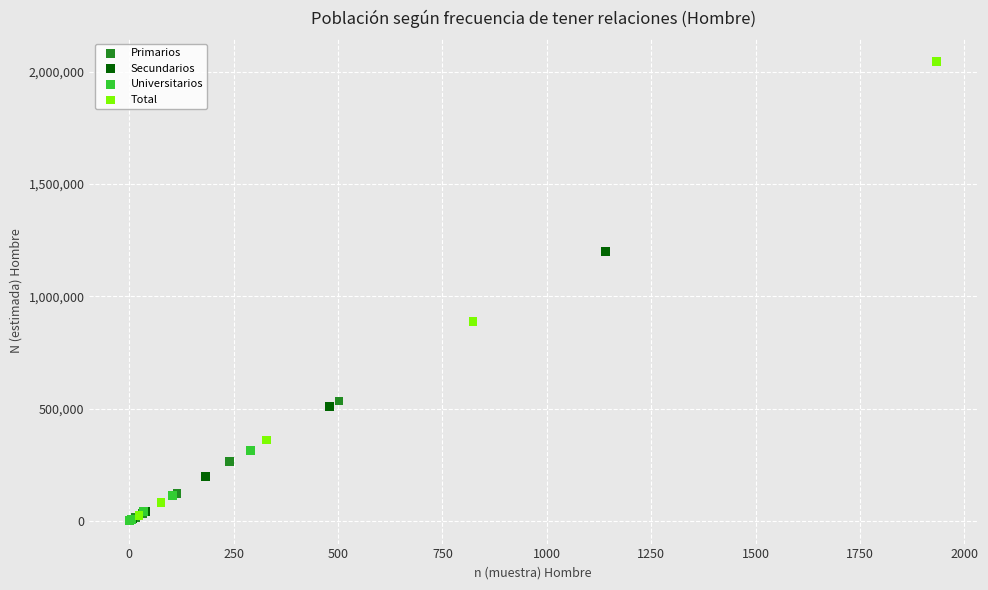

Which series contains the highest Y value?

Total